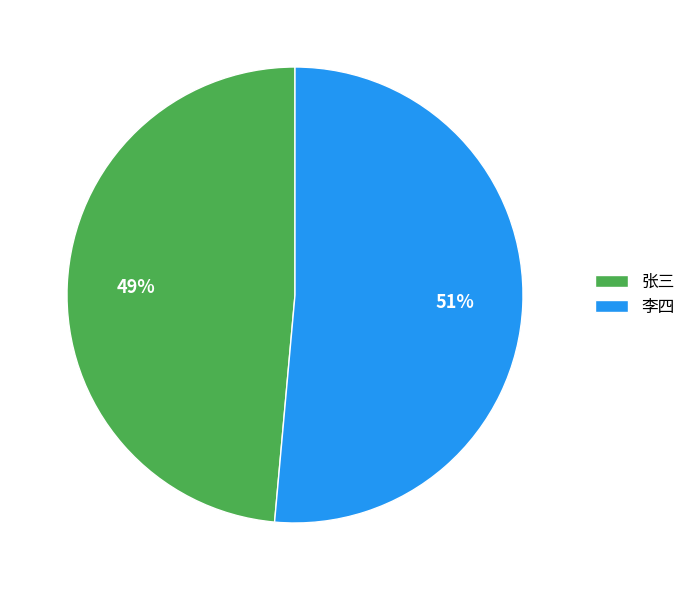

Which has a higher value, 李四 or 张三?

李四